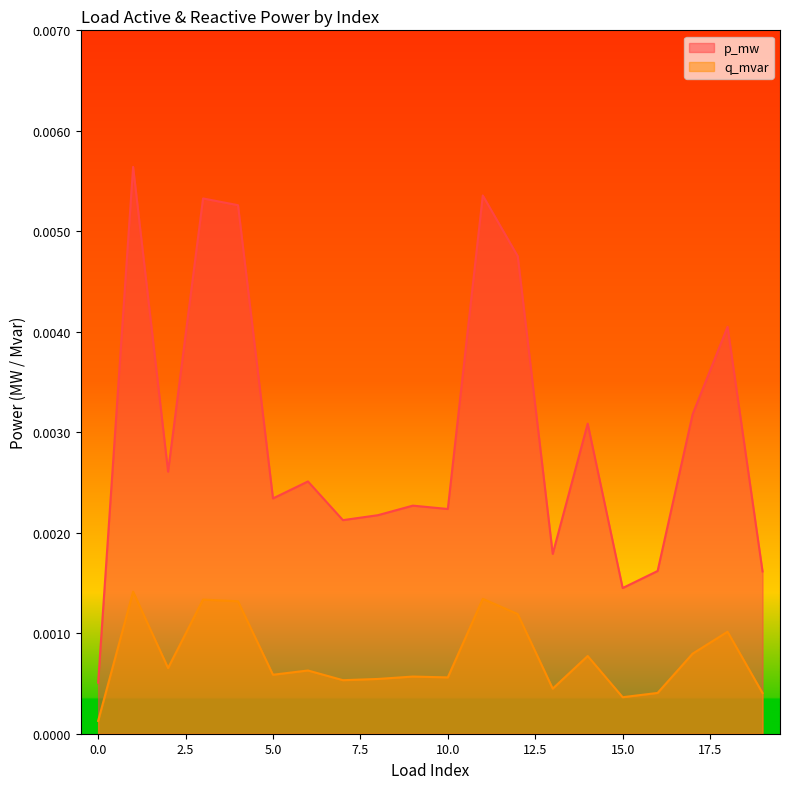

True or false: q_mvar and p_mw cross at least once.

False